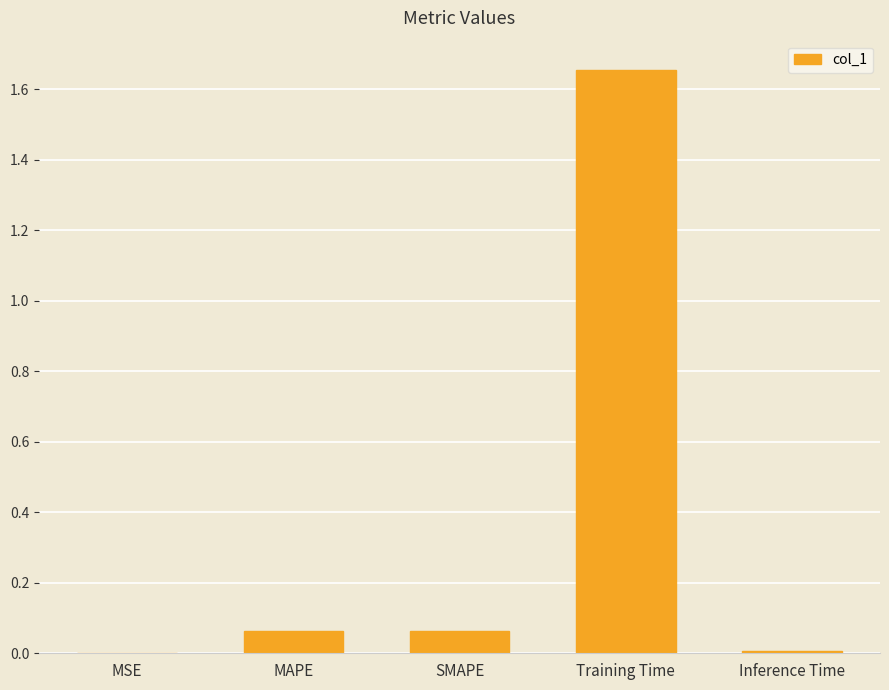

The chart shows a value of 0.0 at Inference Time. True or false?

True